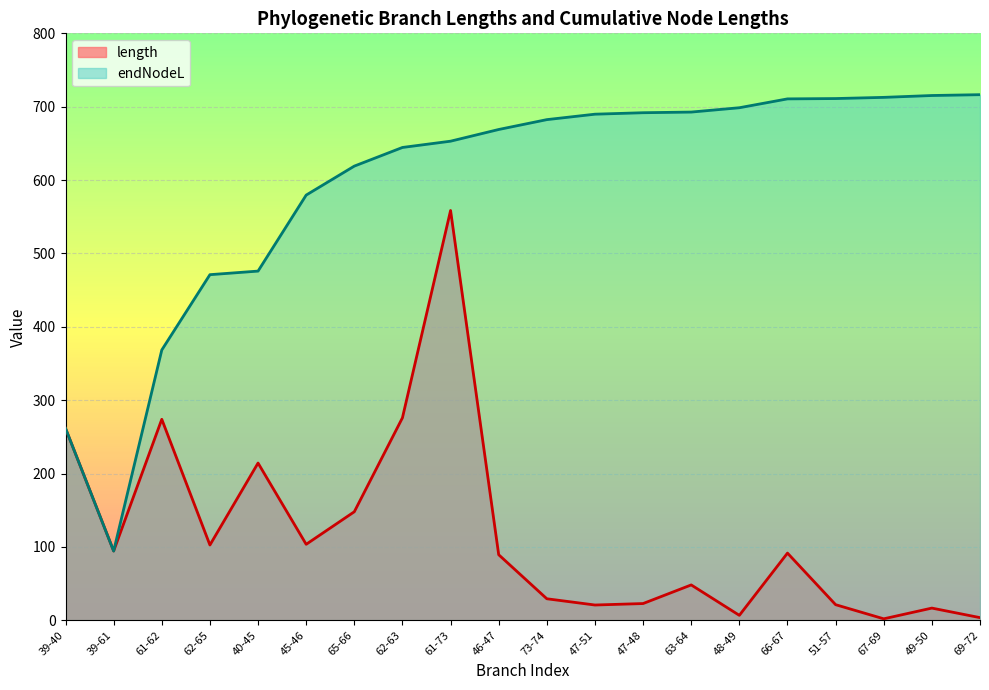

How many lines are shown in the chart?

2